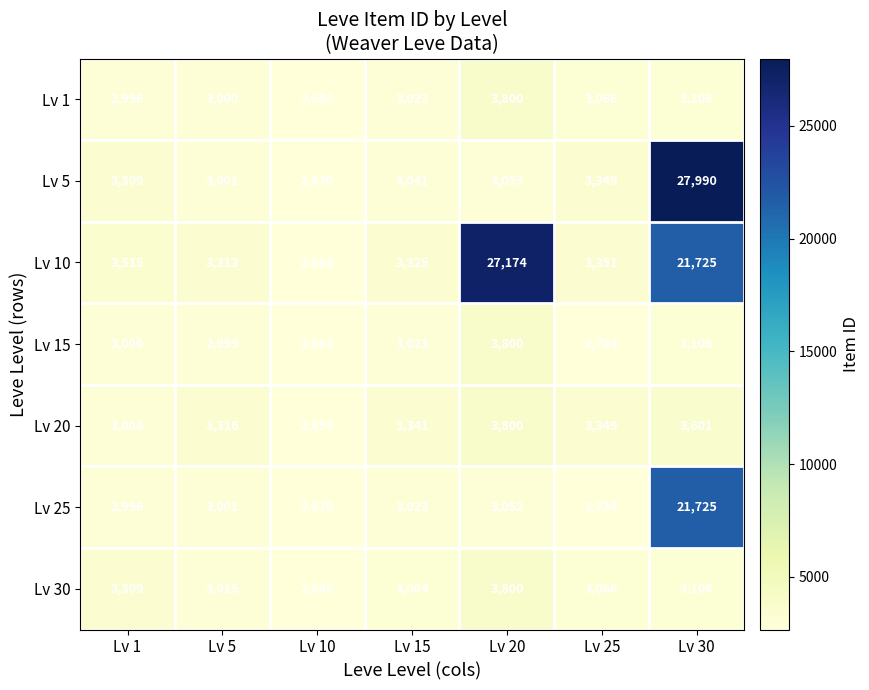

What is the average value of the Lv 5 series?

6630